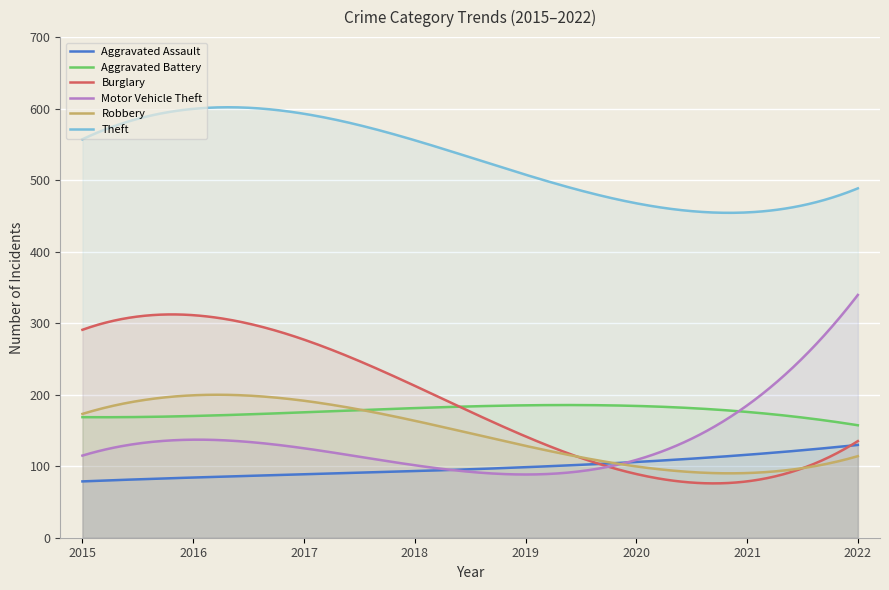

Is it true that Robbery equals 193 at 2022?

False